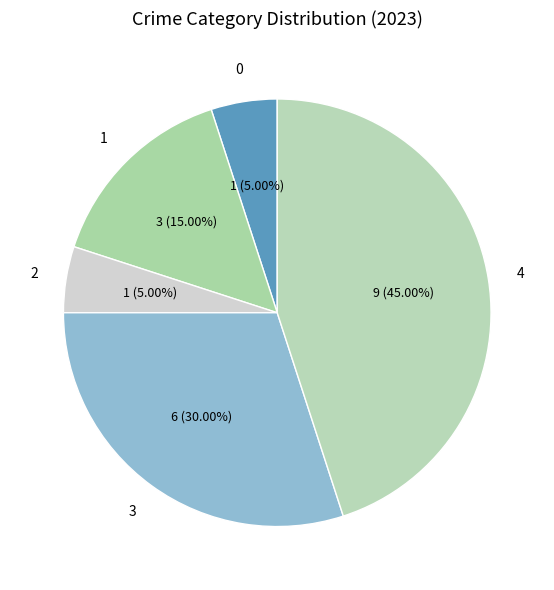

Count the number of slices in the pie.

5